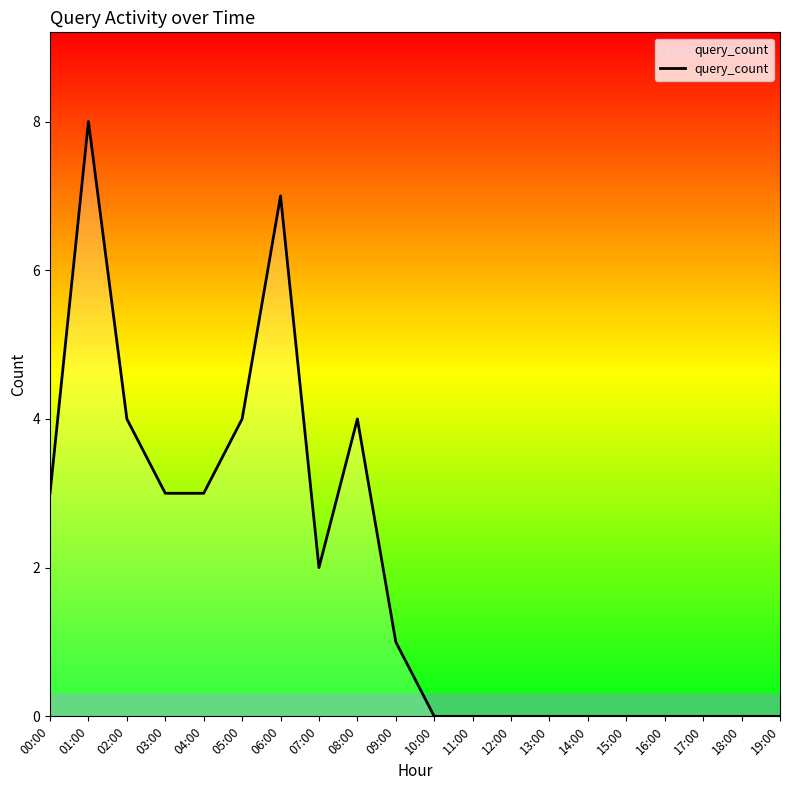

Reading left to right, list all the values displayed in this chart.

3	8	4	3	3	4	7	2	4	1	0	0	0	0	0	0	0	0	0	0